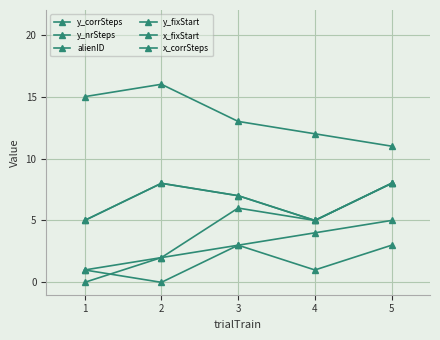

Does the chart display data point markers on the line(s)?

Yes